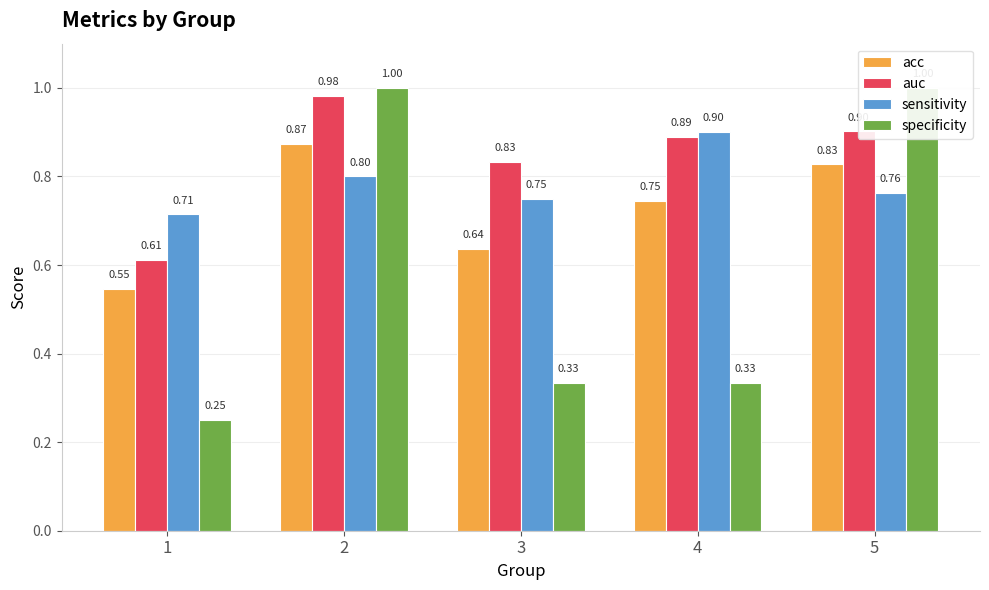

What is the greatest value displayed?

1.0